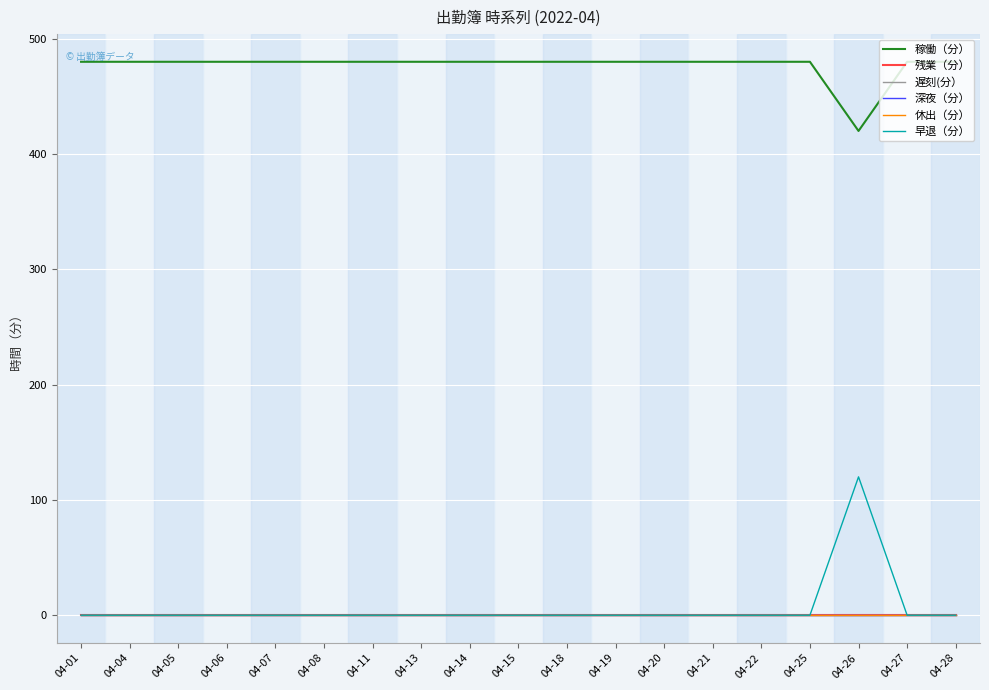

Which series changed the most between 04-22 and 04-25?

稼働（分）